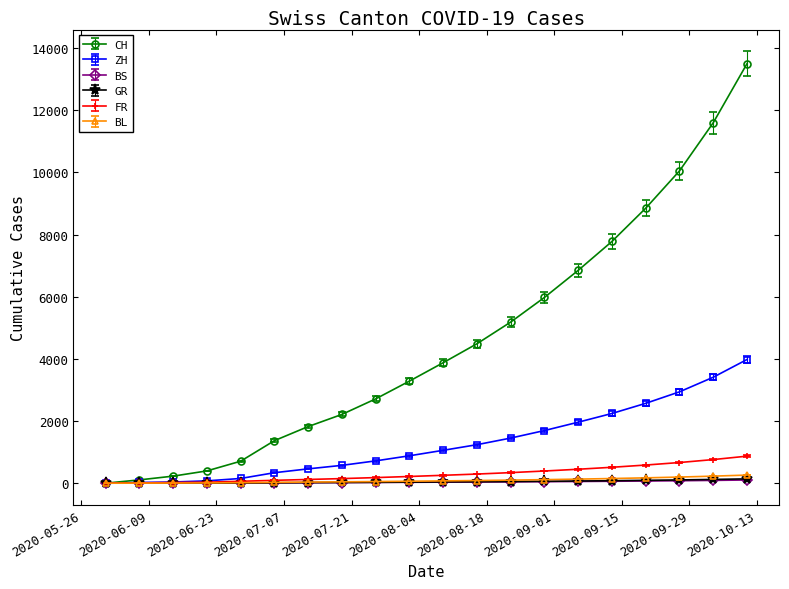

Which series has the largest total across all categories?

CH